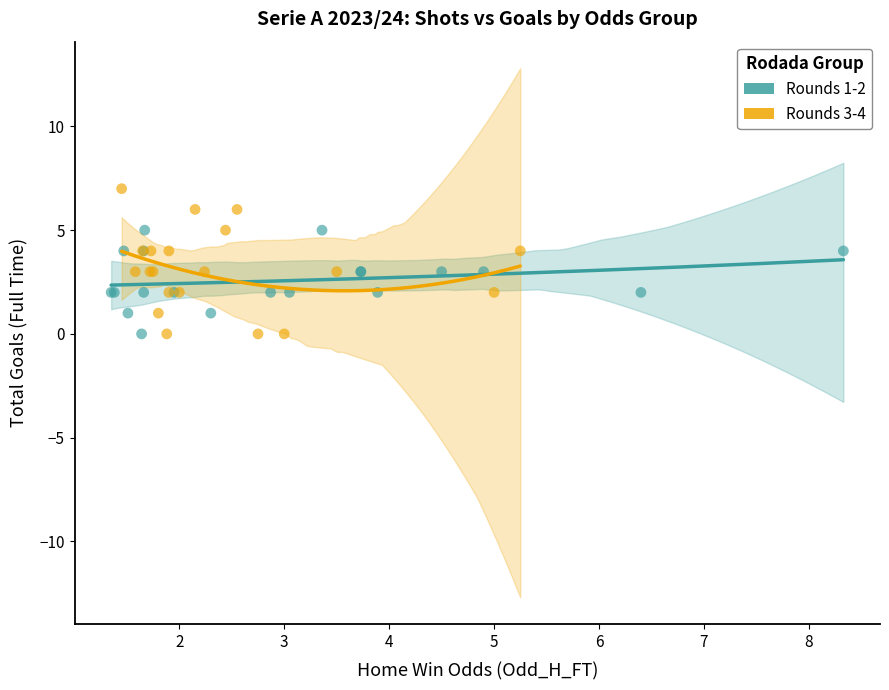

Which series contains the highest Y value?

Rounds 3-4